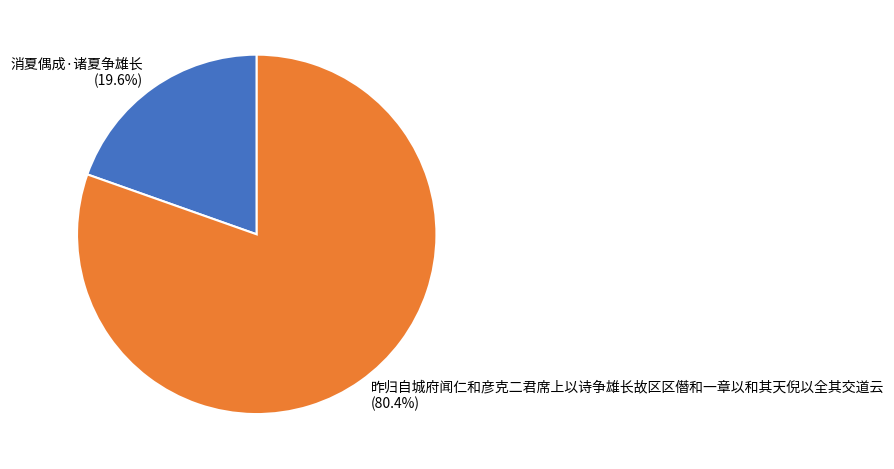

To the nearest percent, what is the average slice percentage?

50%